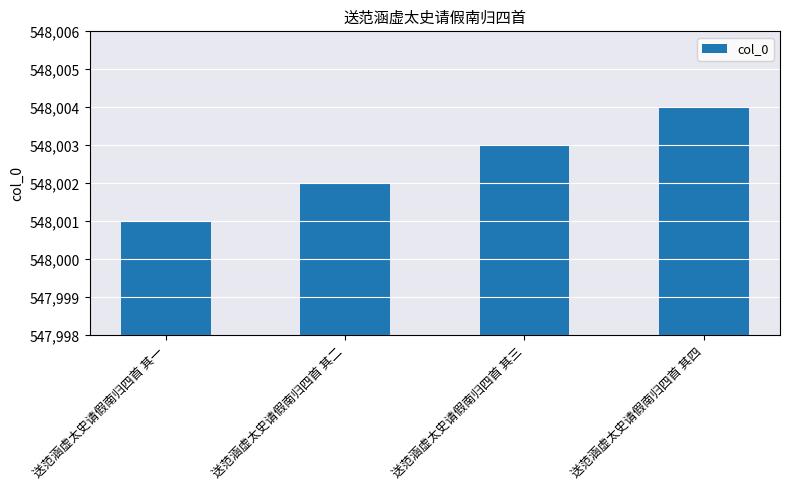

Reading left to right, extract all data points from this chart.

548001	548002	548003	548004